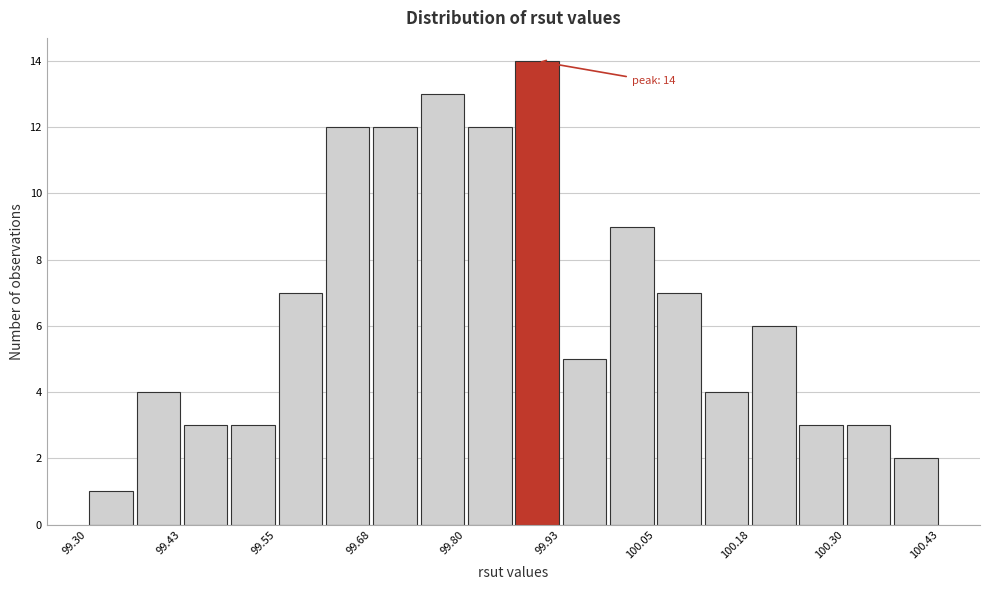

Read against the x-axis, roughly where is the centre of the tallest bar?

99.90